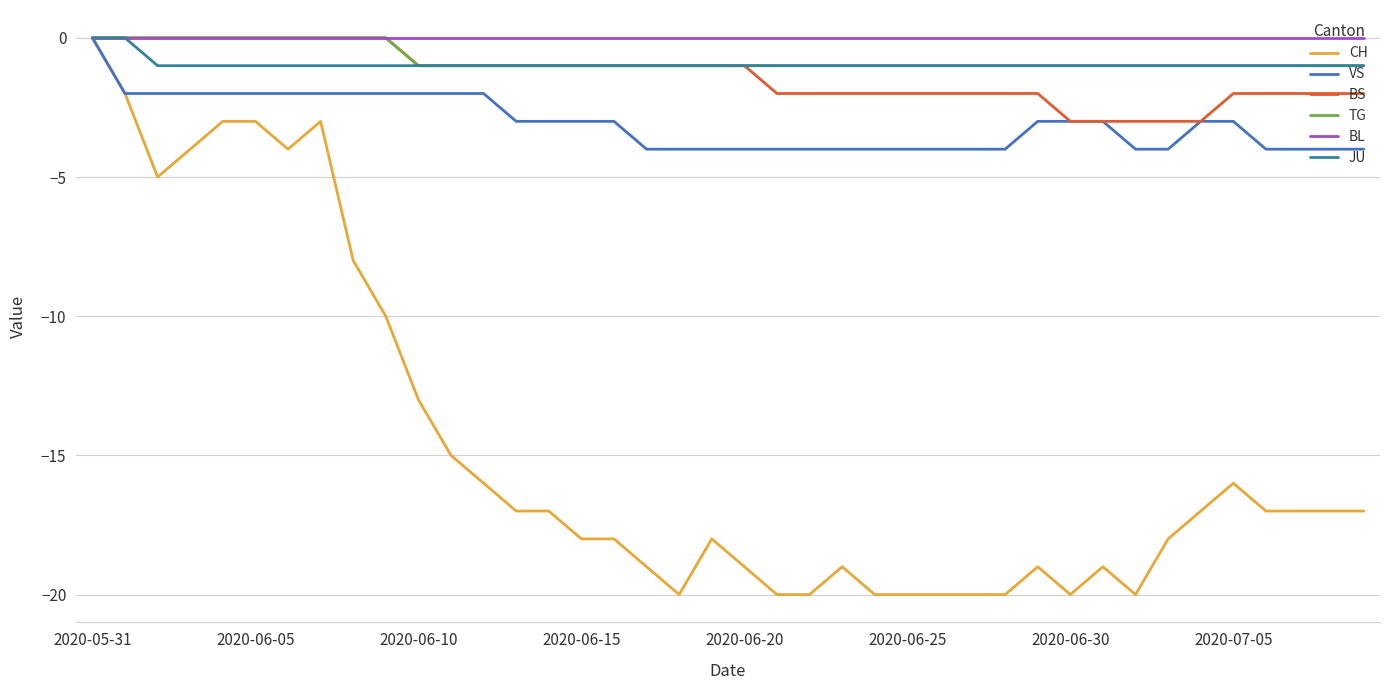

Which series has the largest range (max minus min)?

CH